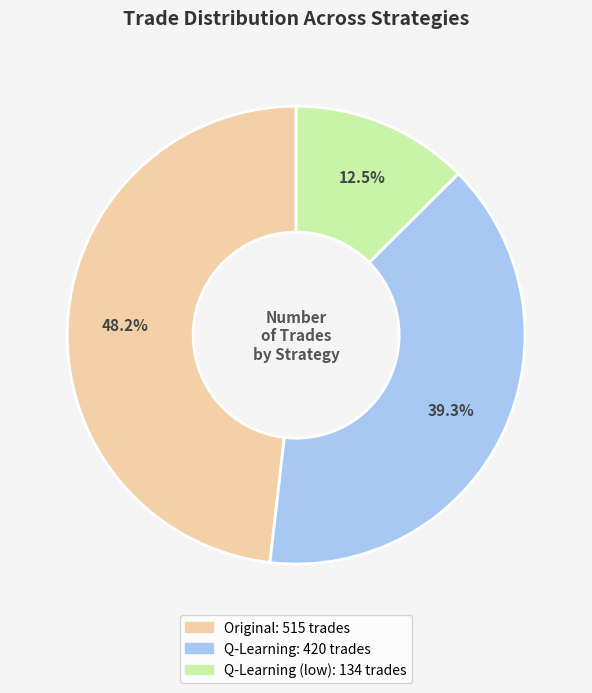

Combined, what portion of the pie is Q-Learning (low): 134 trades and Q-Learning: 420 trades?

51.8%